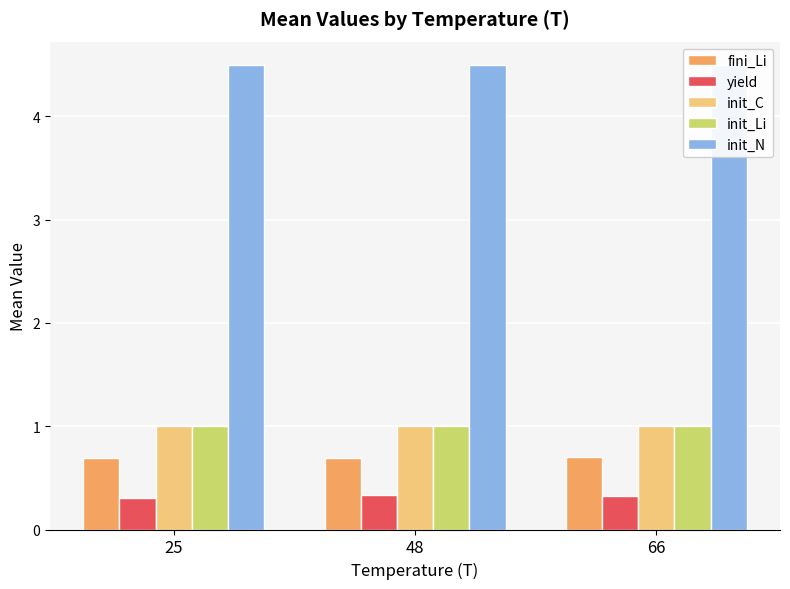

Which series changed the most between 25 and 48?

yield